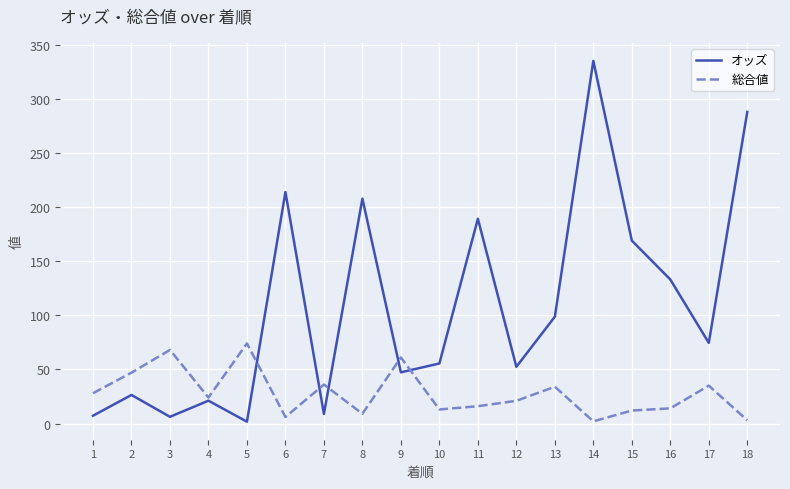

At which category does the chart reach its peak across all series?

14